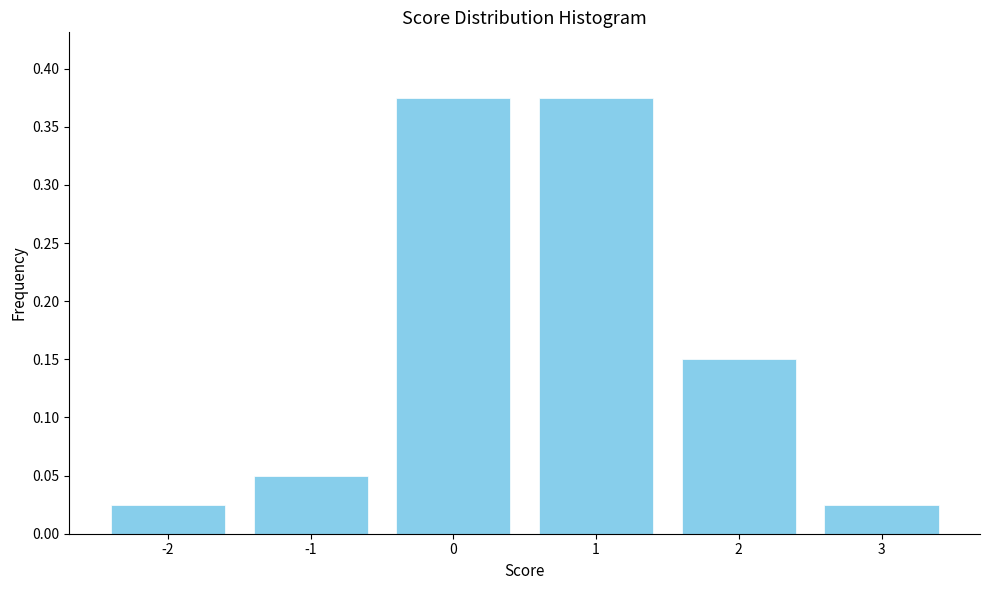

What is the sum of all values?

1.0